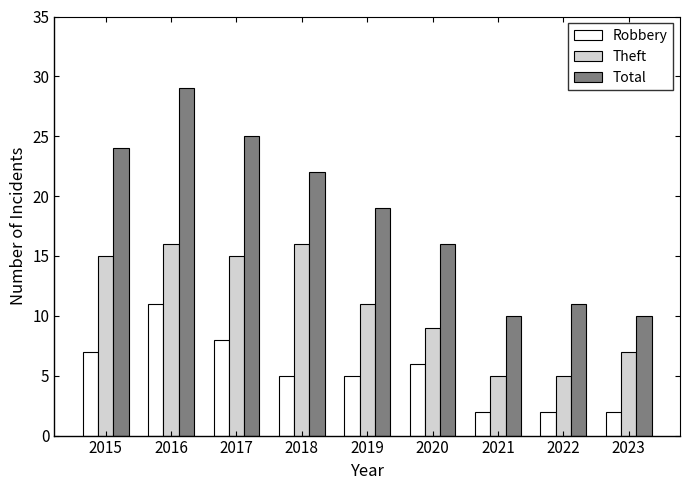

What is the highest value of the Total series?

29